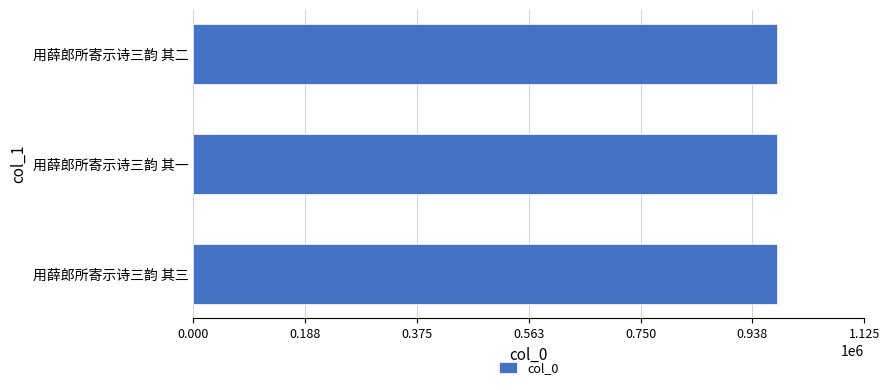

The chart shows a value of 978693 at 用薛郎所寄示诗三韵 其三. True or false?

True